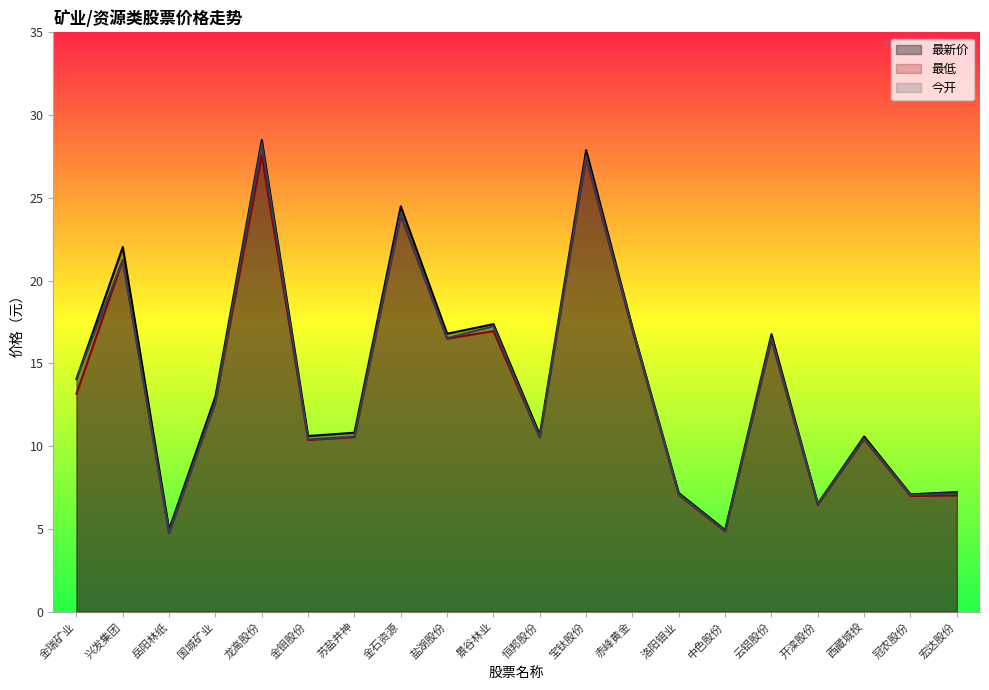

Reading right to left, transcribe all the data shown in this chart.

最新价: 7.2	7.1	10.6	6.5	16.8	4.9	7.2	17.2	27.9	10.7	17.4	16.8	24.5	10.8	10.6	28.5	13.0	5.0	22.0	14.1
最低: 7.0	7.0	10.4	6.5	16.4	4.8	7.0	17.0	27.4	10.5	16.9	16.5	23.9	10.5	10.4	27.6	12.7	4.8	21.2	13.2
今开: 7.1	7.0	10.5	6.5	16.6	4.9	7.1	17.1	27.5	10.6	17.2	16.5	24.1	10.6	10.4	28.3	12.7	4.8	21.2	14.1